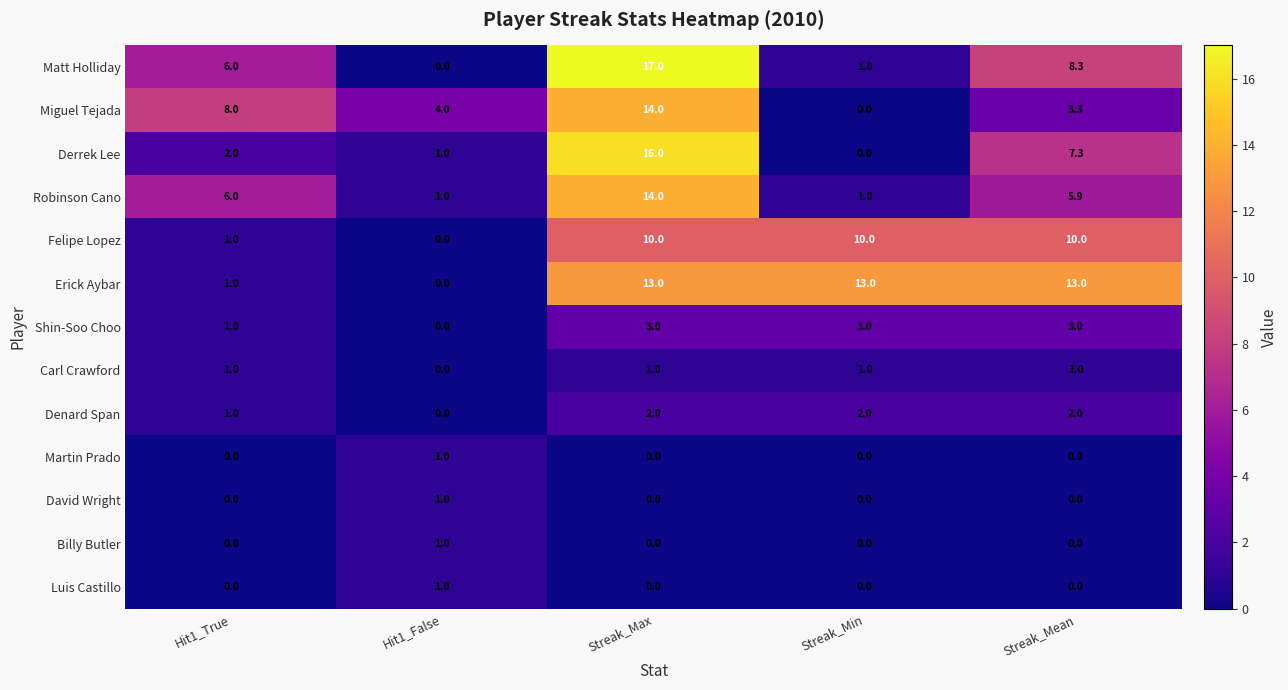

Between Streak_Max and Streak_Mean, which series saw the biggest shift?

Miguel Tejada